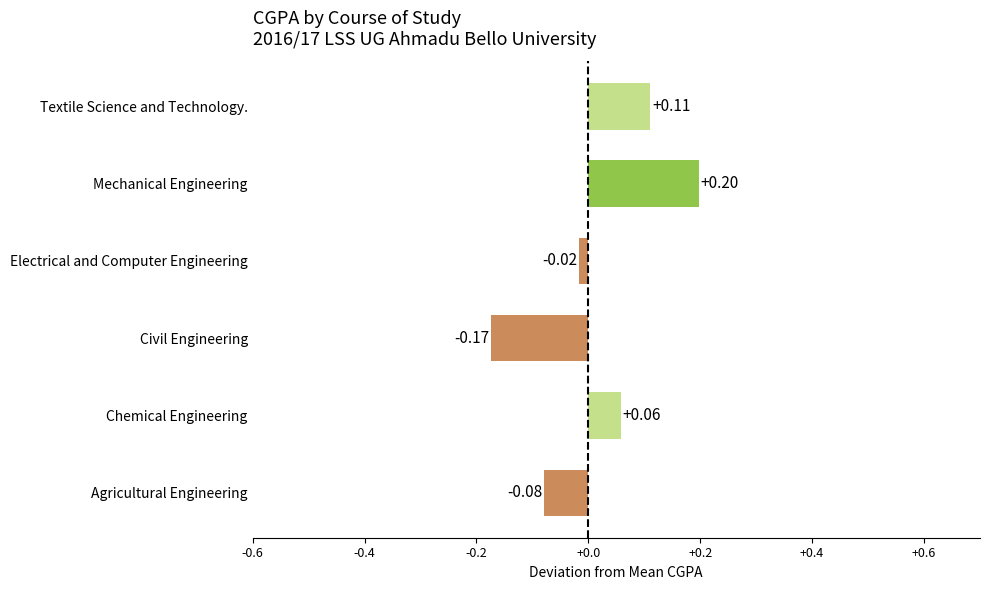

What is the difference between the second highest and second lowest values?

0.2